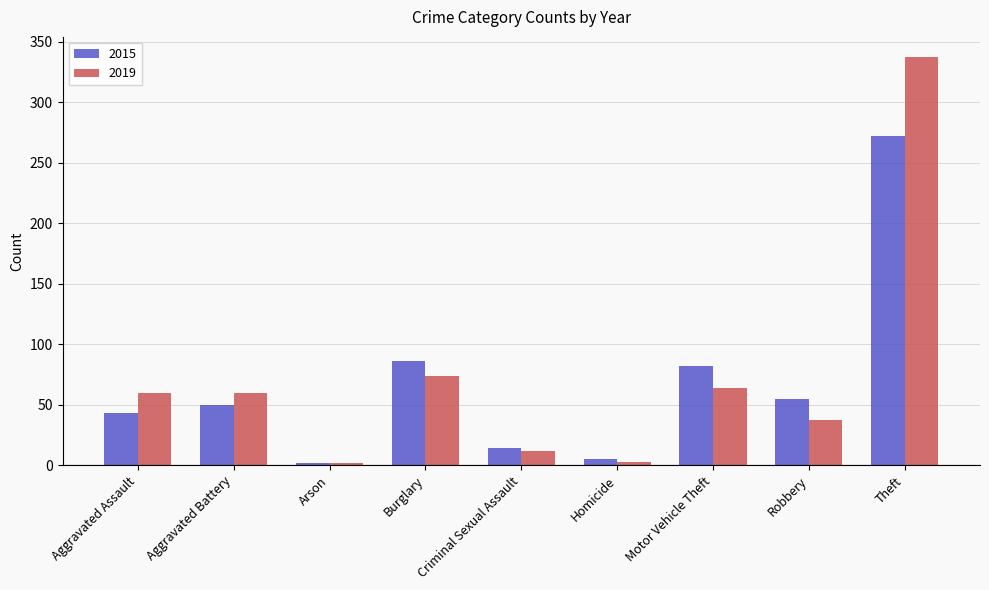

At which label is 2015 closest to 137?

Burglary